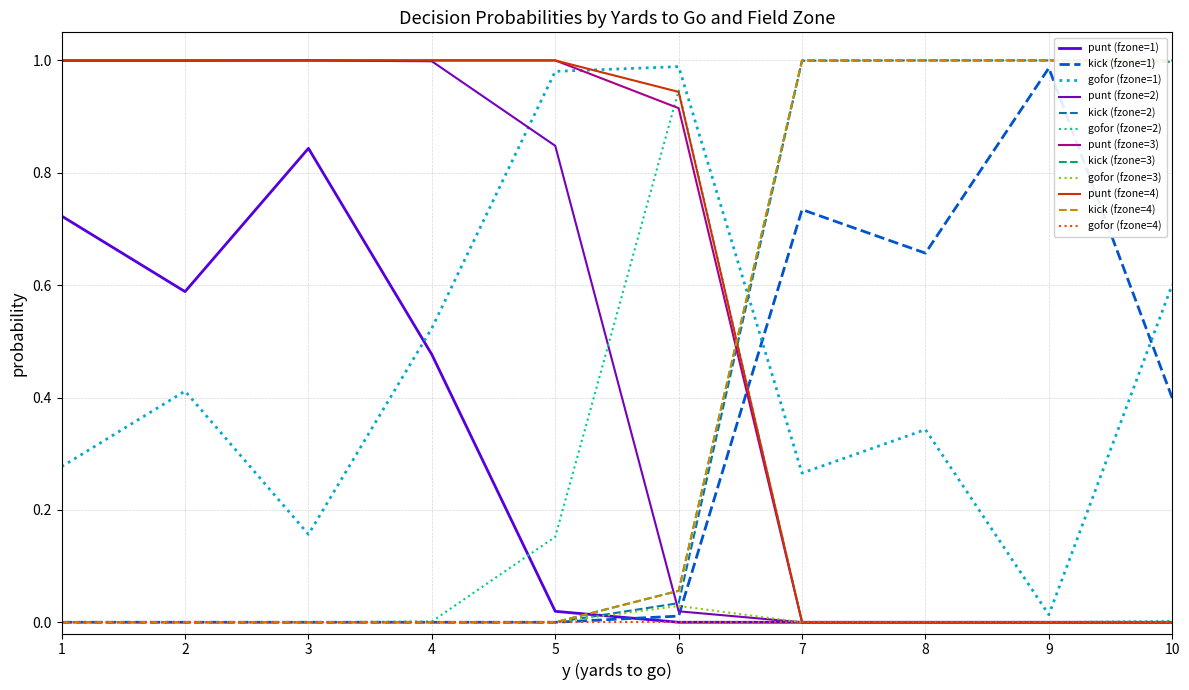

Does the chart display data point markers on the line(s)?

No